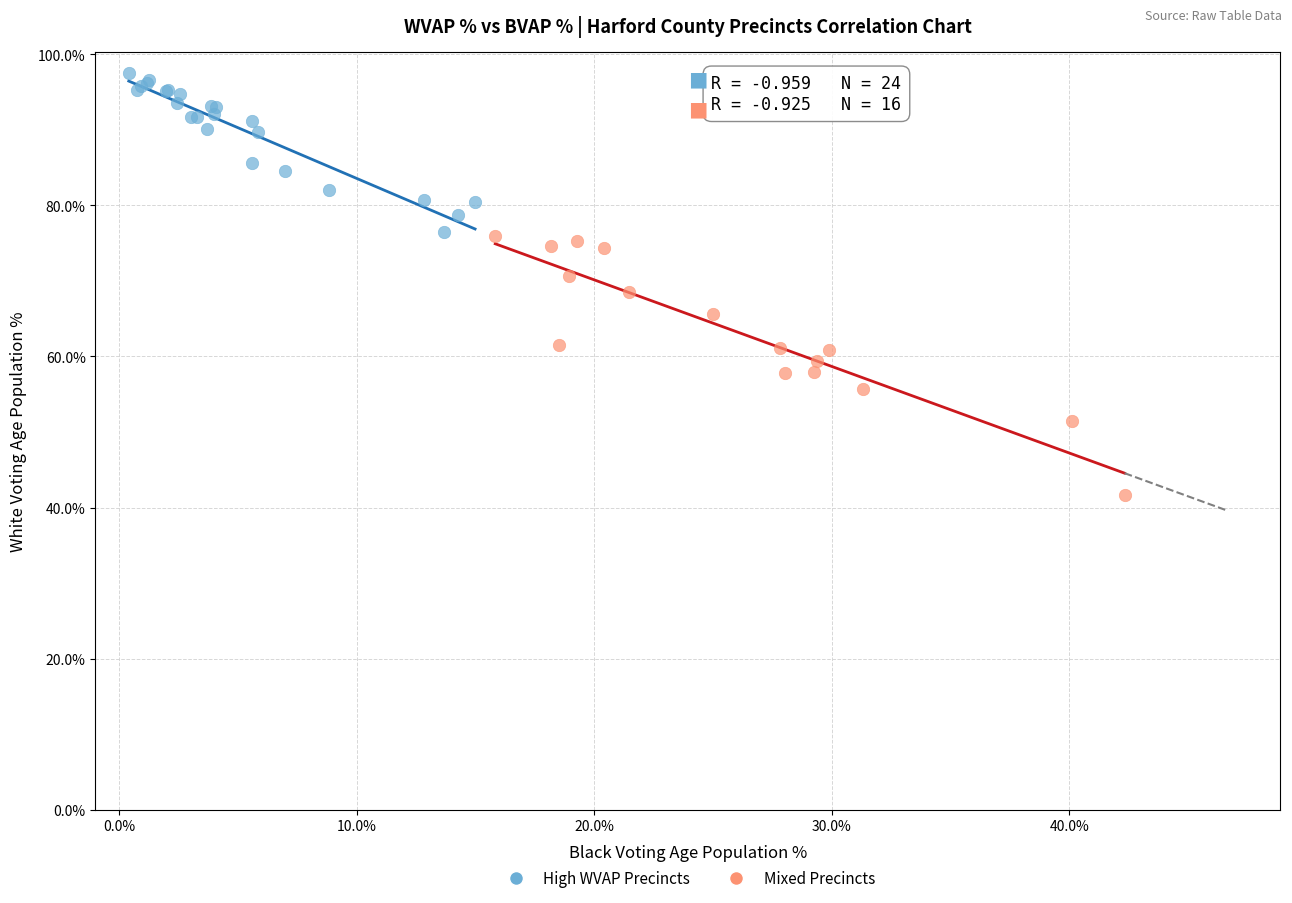

What are all the series names shown in the legend?

High WVAP Precincts, Mixed Precincts